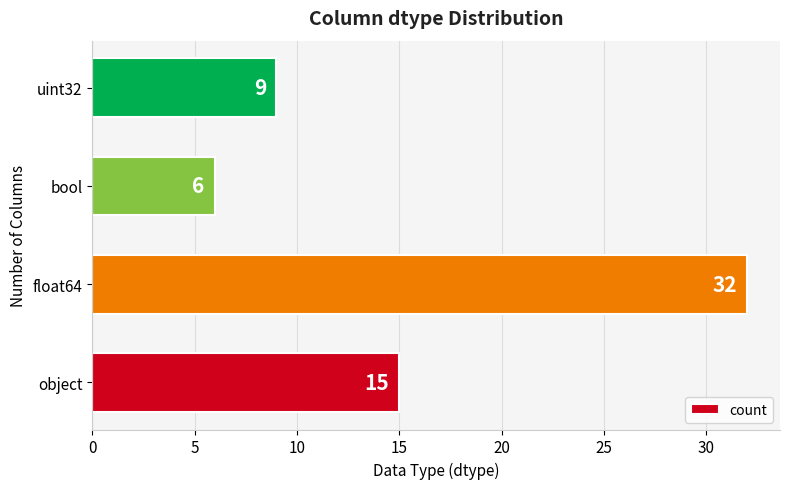

Reading bottom to top, transcribe all the data shown in this chart.

15	32	6	9